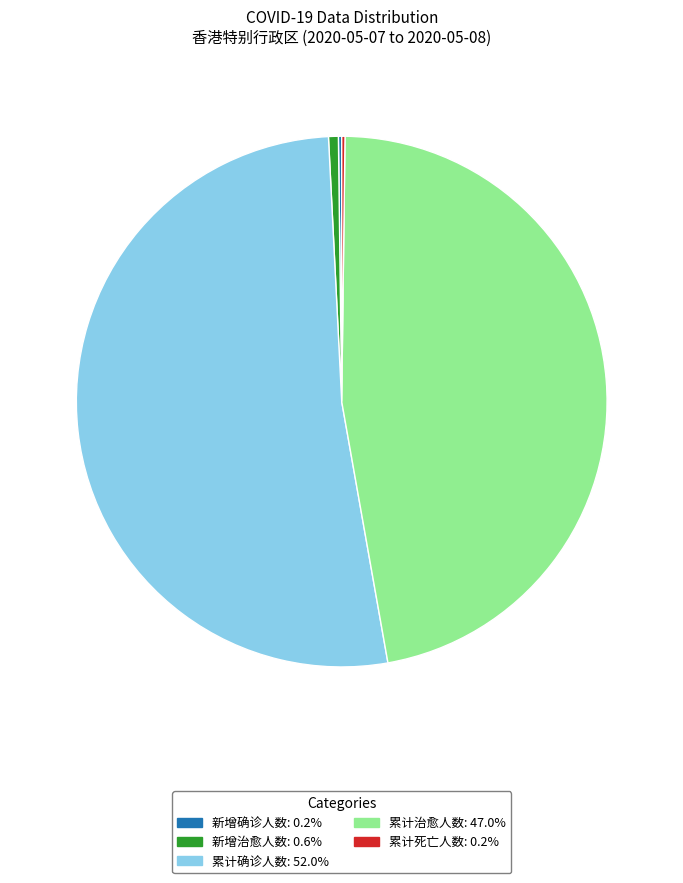

Does any single category account for the majority?

Yes